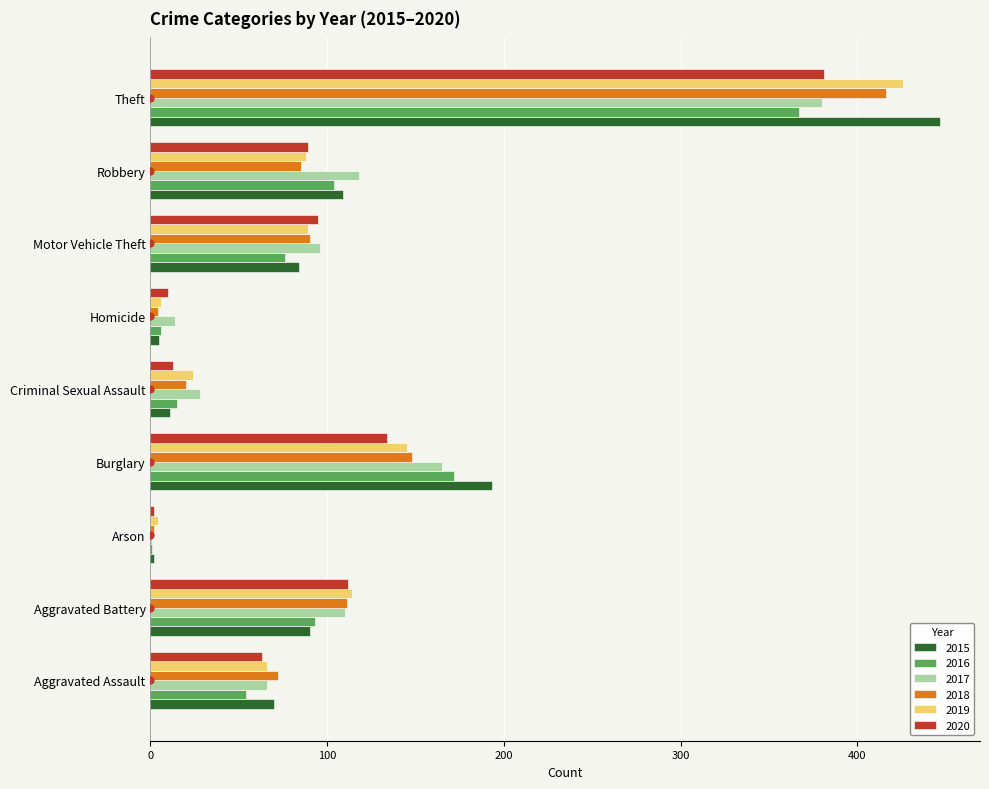

At which label does 2015 reach its peak?

Theft